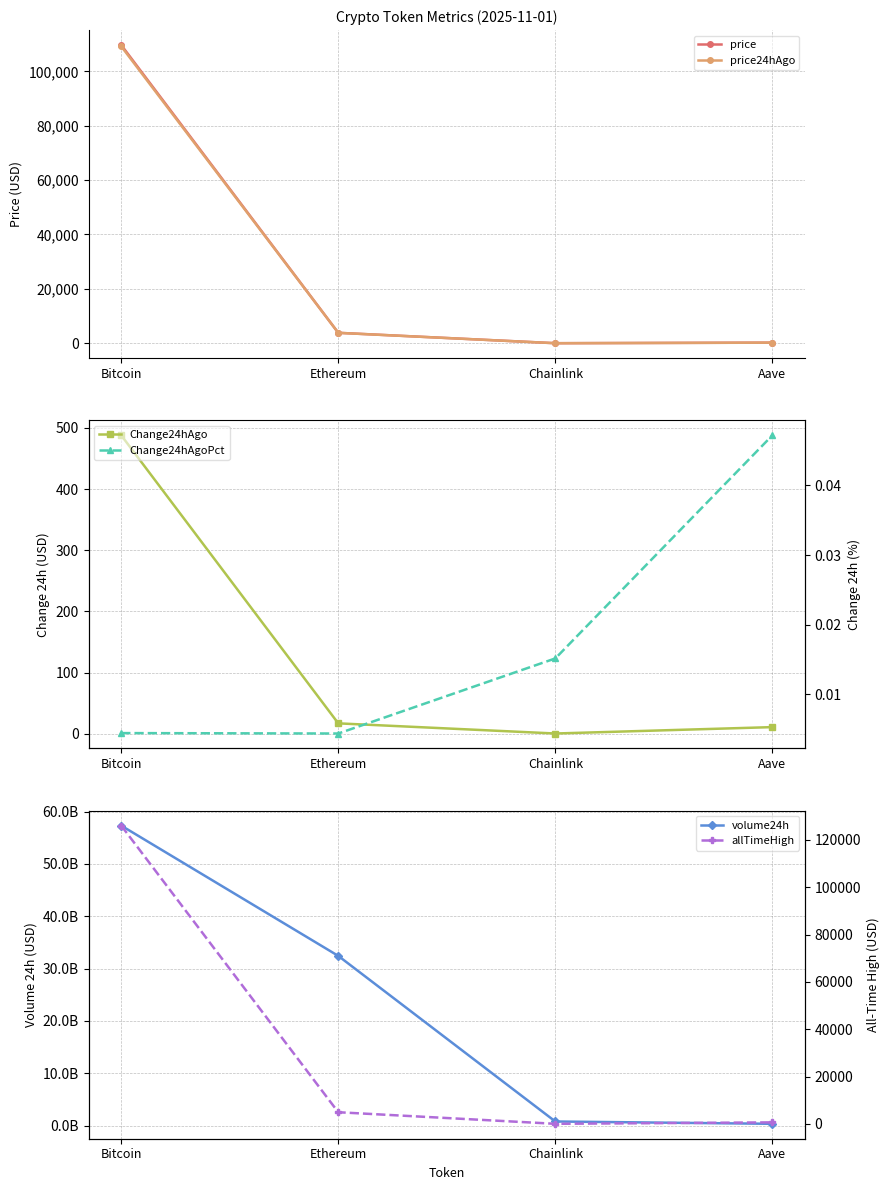

What are all the series names shown in the legend?

price, price24hAgo, Change24hAgo, volume24h, Change24hAgoPct, allTimeHigh